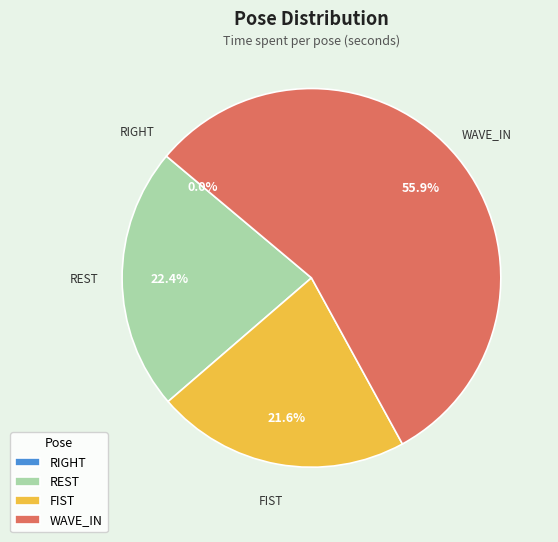

To the nearest percent, what portion does WAVE_IN represent?

56%